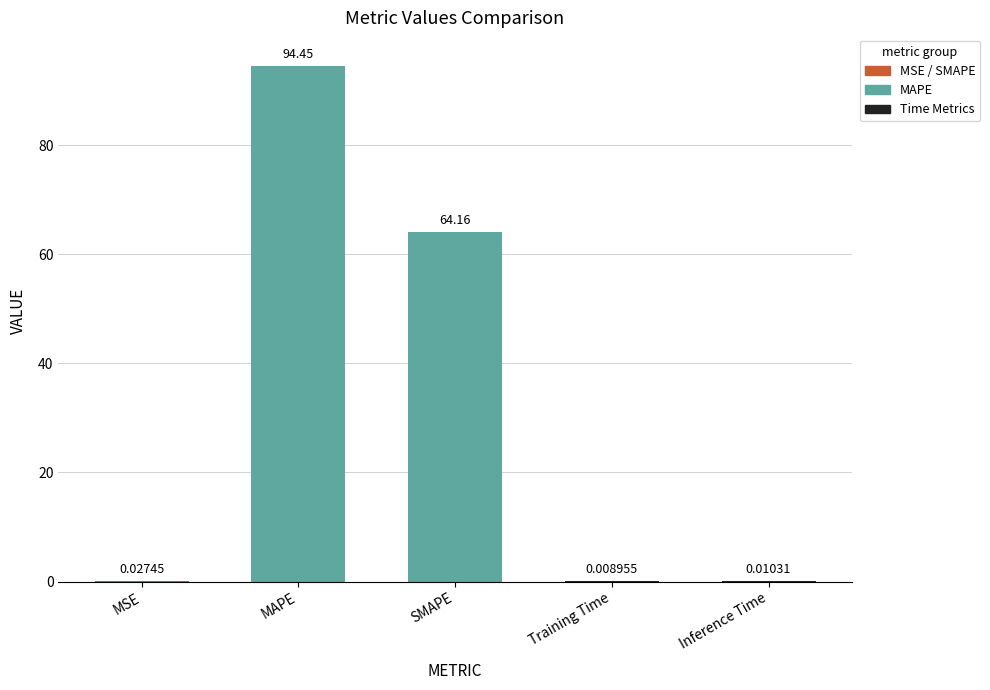

Which category has the highest value across all series?

MAPE